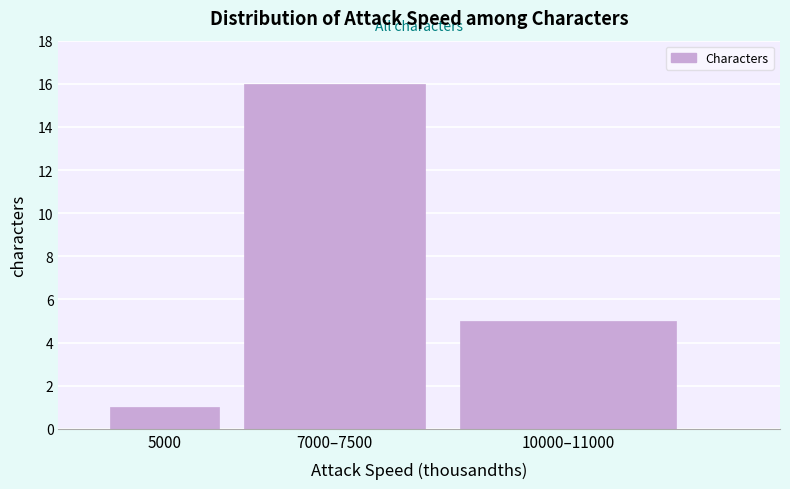

Reading right to left, what are all the values shown in this chart?

5	16	1